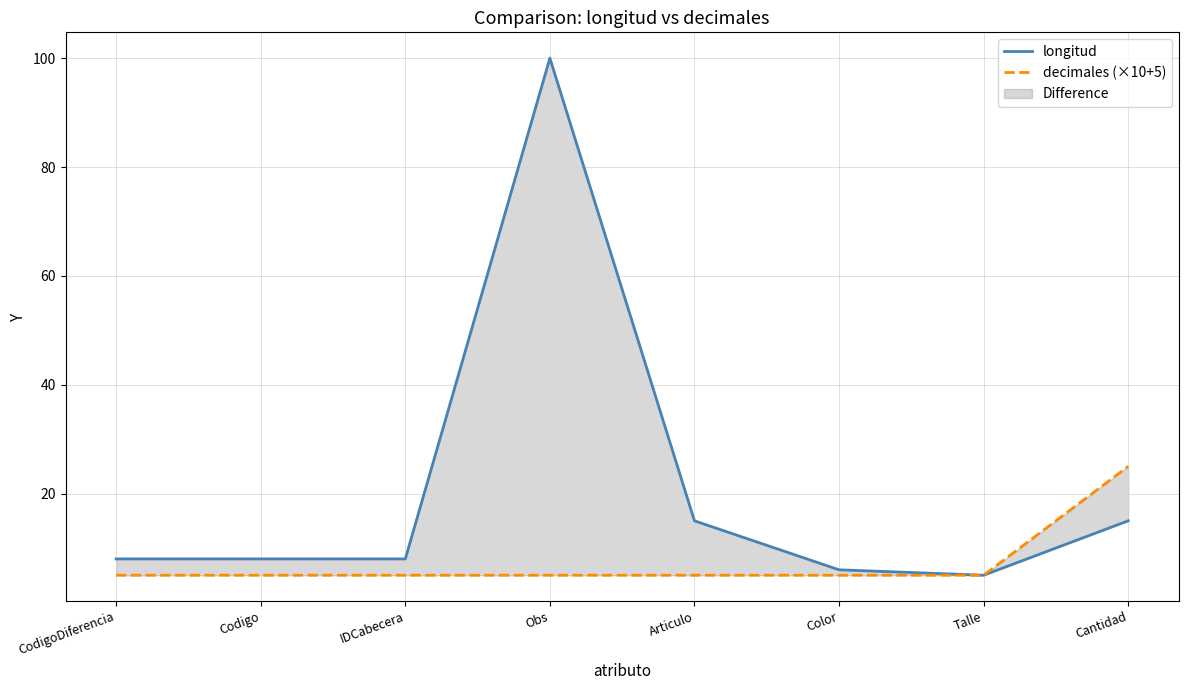

Reading left to right, transcribe all the data shown in this chart.

longitud: 8	8	8	100	15	6	5	15
decimales (×10+5): 5	5	5	5	5	5	5	25